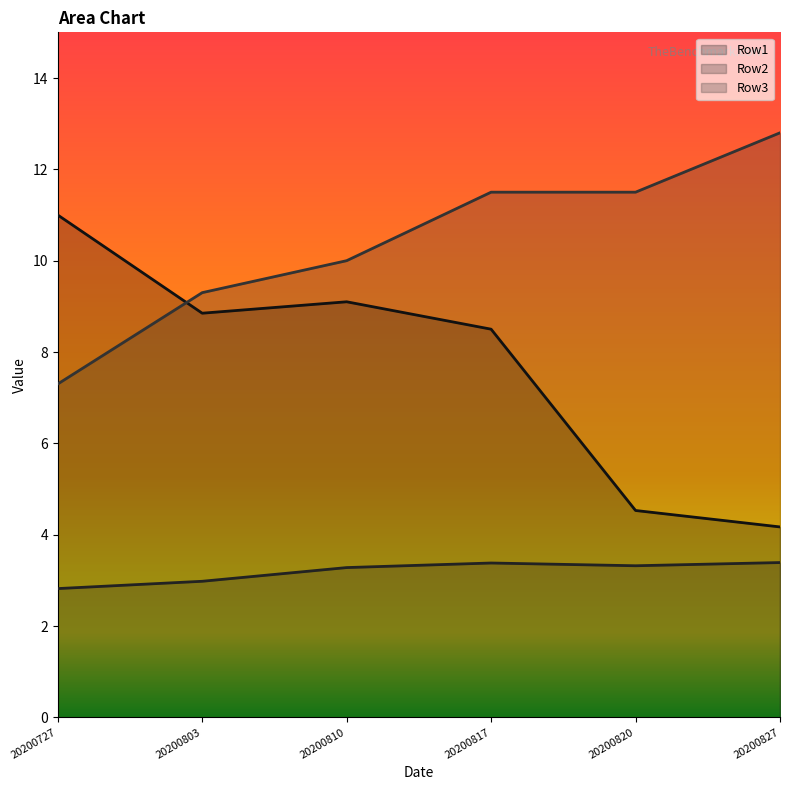

What is the spread (max minus min) of values at 20200820?

8.2